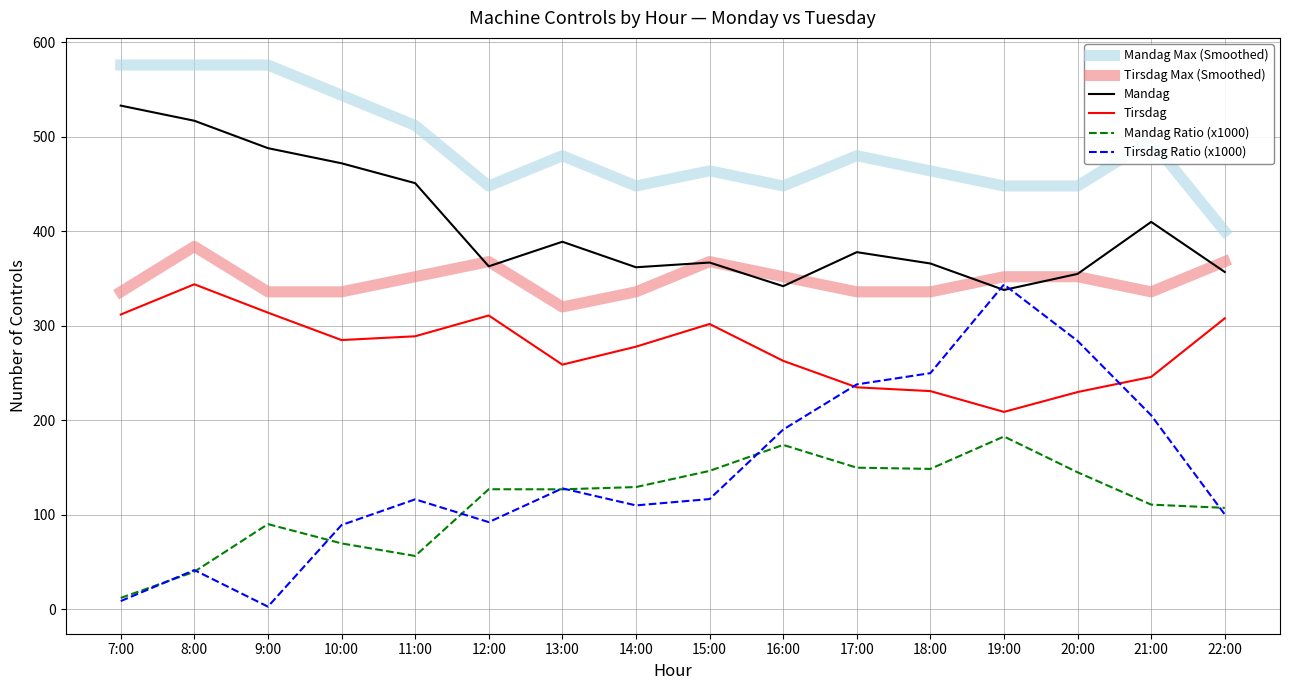

How many distinct data groups are displayed?

6